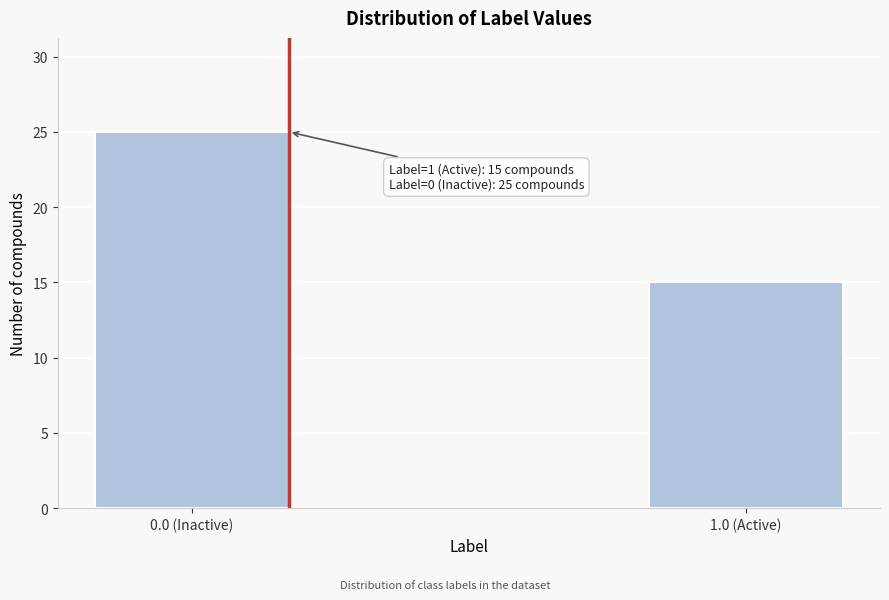

Reading left to right, what are all the values shown in this chart?

25	15